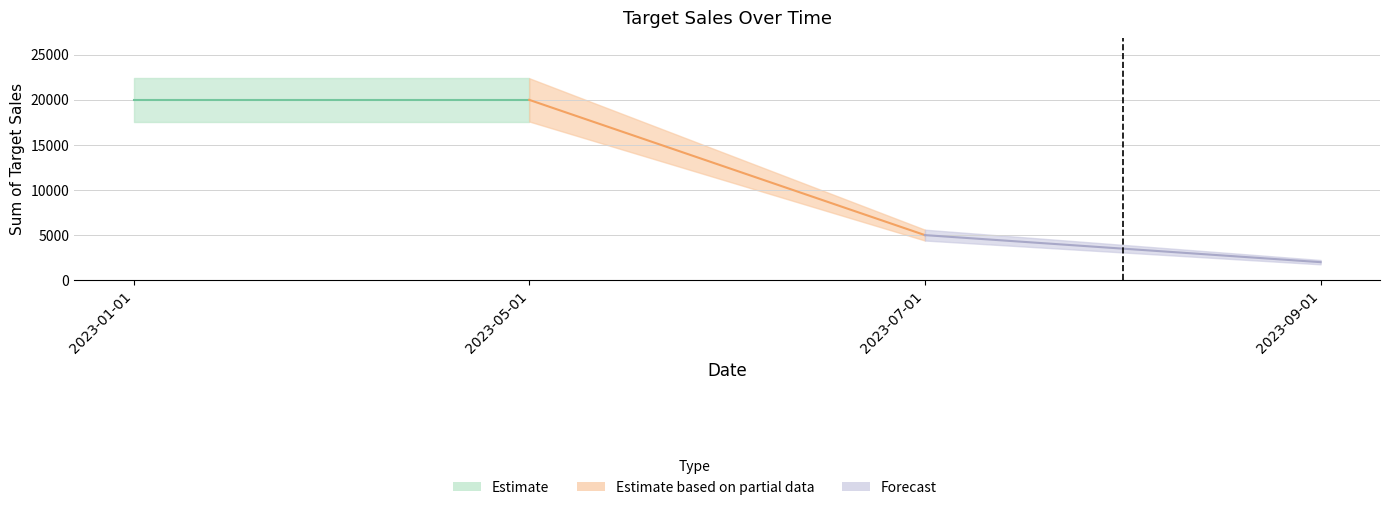

Rank the categories by value from highest to lowest.

2023-01-01, 2023-05-01, 2023-07-01, 2023-09-01